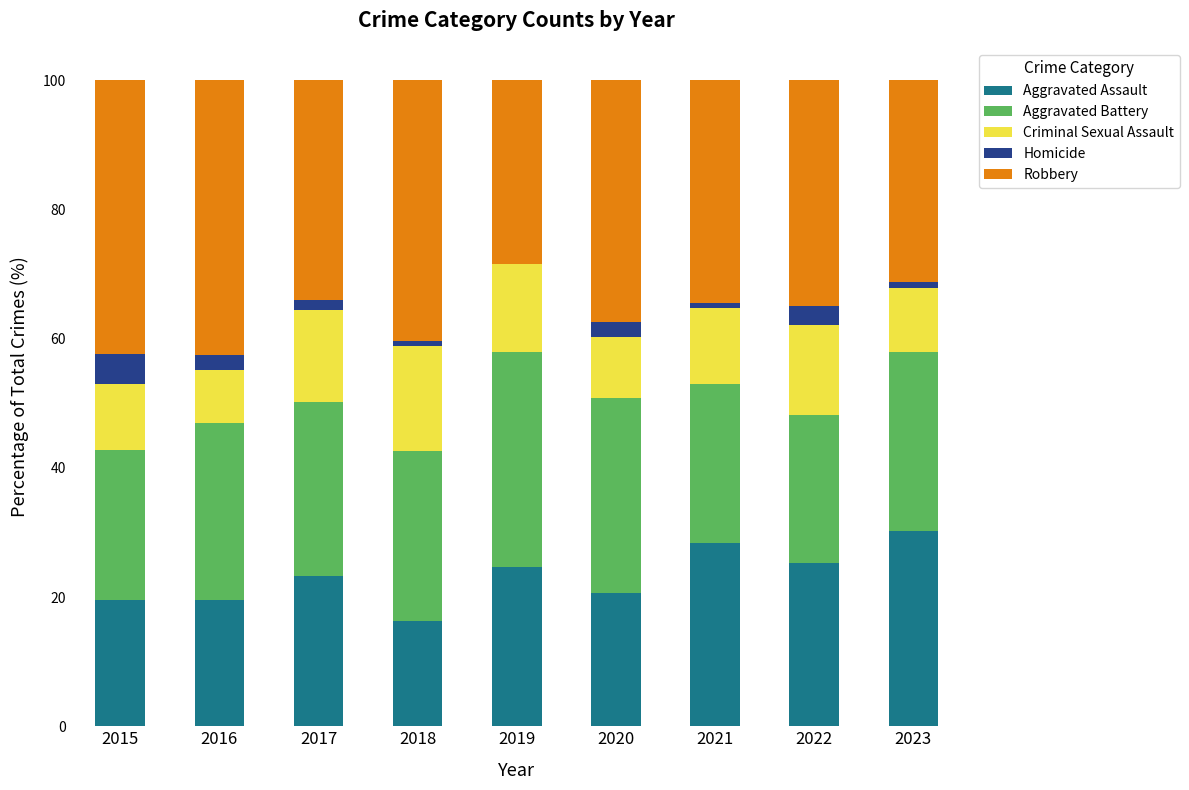

The Aggravated Assault series shows 28.3 at 2021. True or false?

True